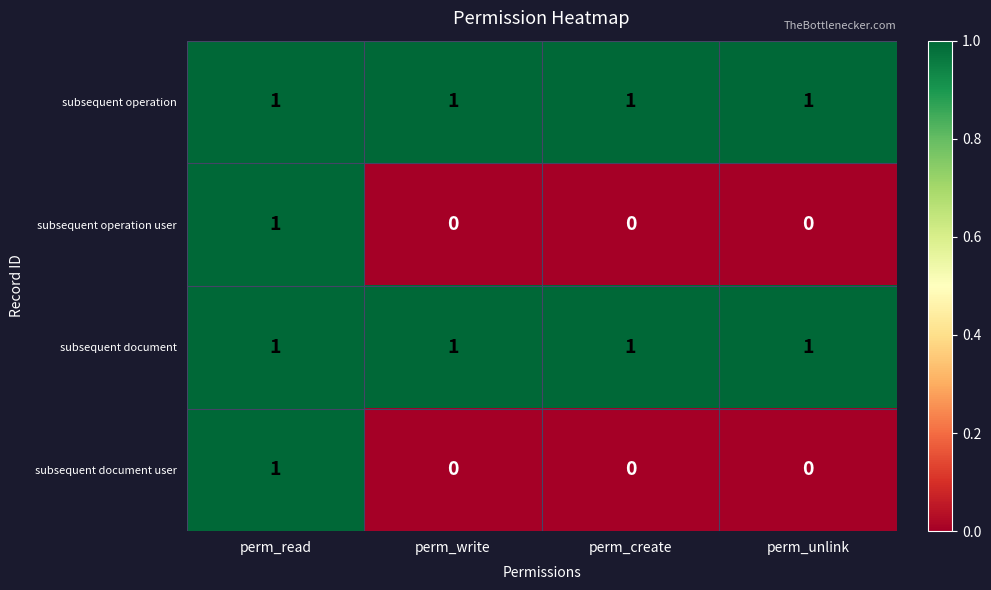

The subsequent operation series shows 1 at perm_write. True or false?

True